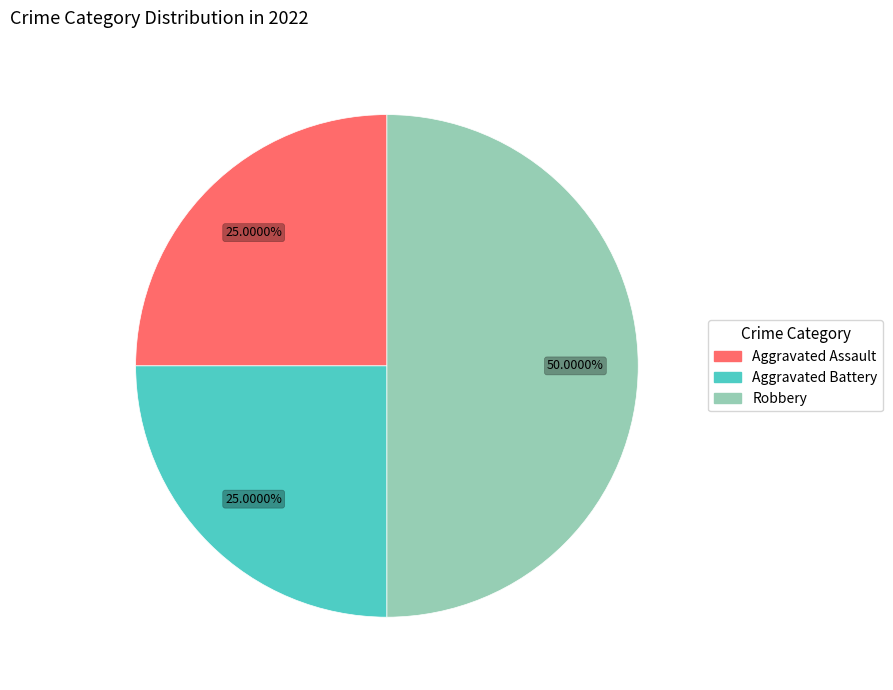

How many slices are in this pie chart?

3